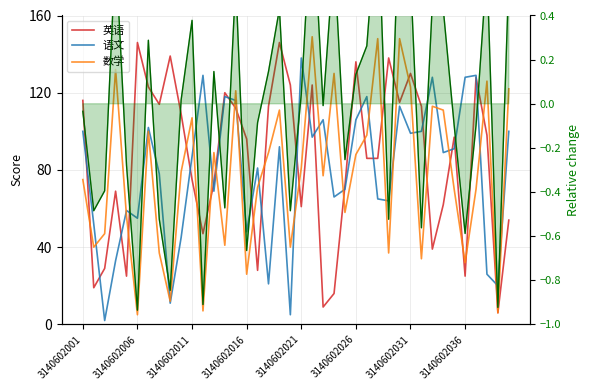

What is the sum of all 英语 values?

3418.0